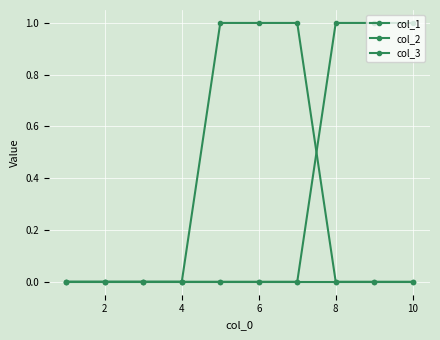

Which category has the highest value in the col_1 series?

8